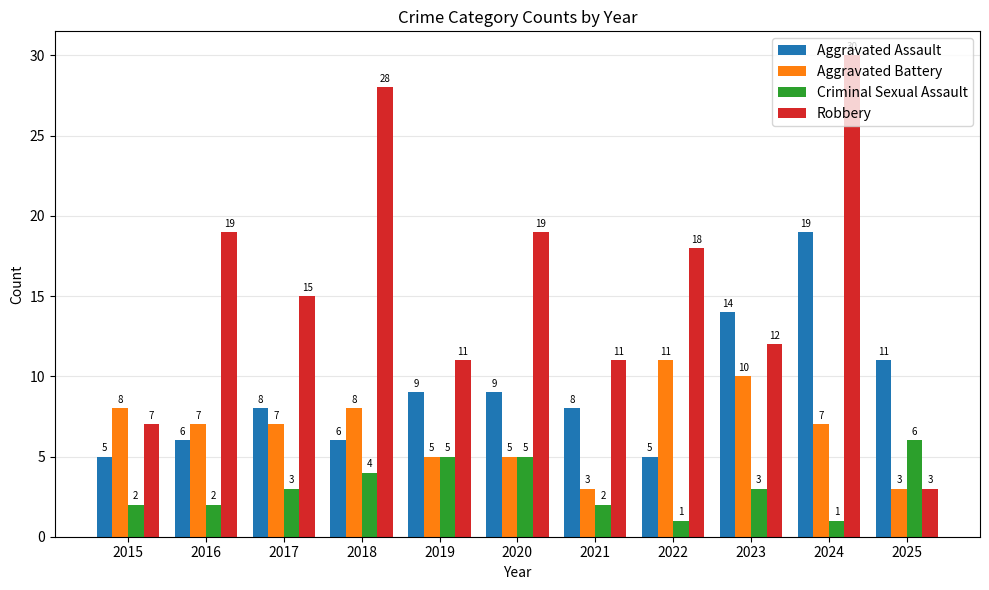

List the series in order of their peak value, lowest first.

Criminal Sexual Assault, Aggravated Battery, Aggravated Assault, Robbery